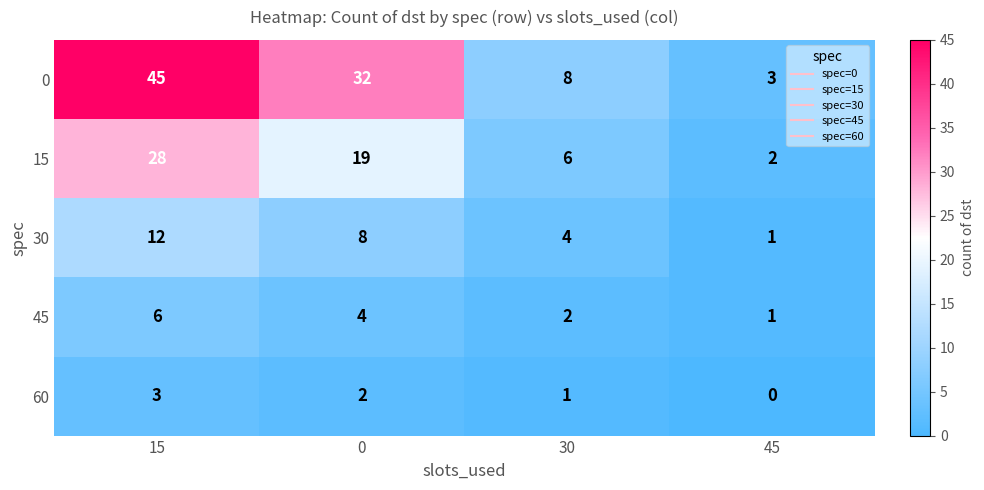

Reading left to right, extract all data points from this chart.

0: 45	32	8	3
15: 28	19	6	2
30: 12	8	4	1
45: 6	4	2	1
60: 3	2	1	0